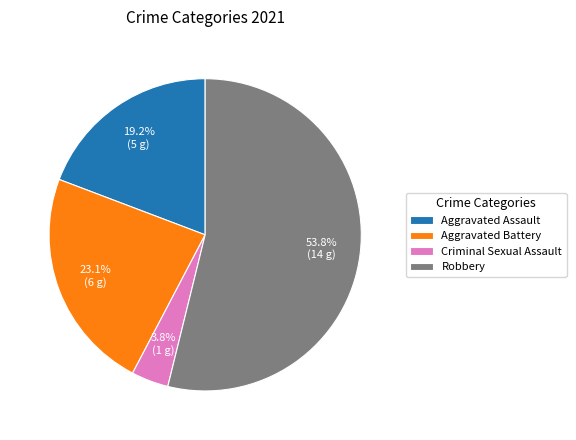

Which category accounts for the majority?

Robbery